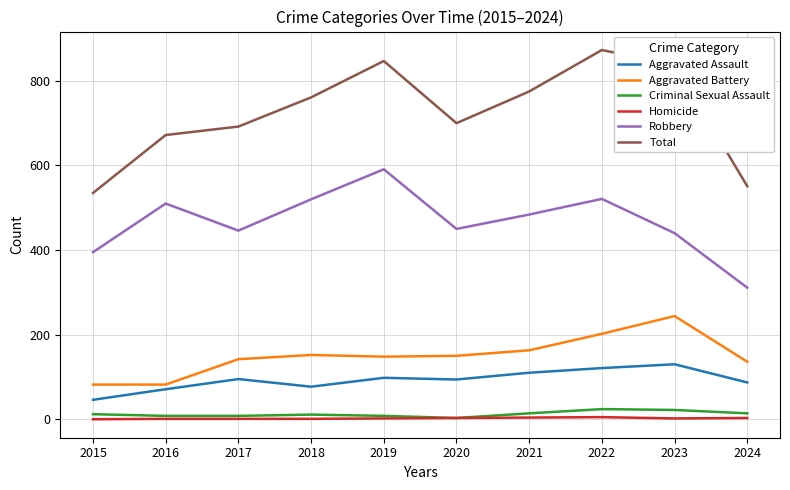

True or false: Criminal Sexual Assault has more than 0 points higher than both neighbors.

True